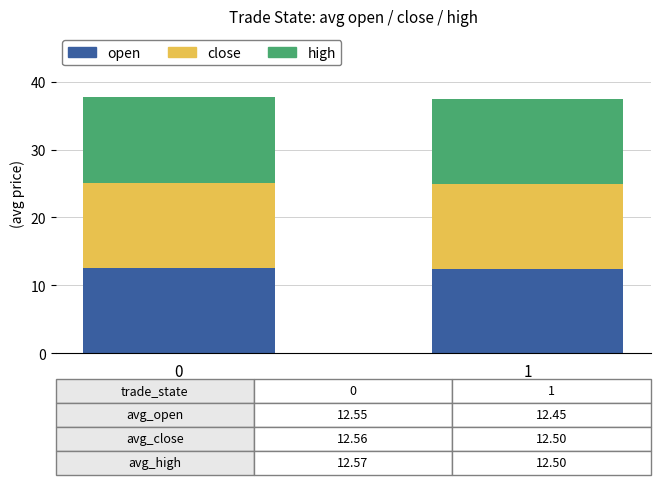

What is the sum of the open values at 0 and 1?

25.0